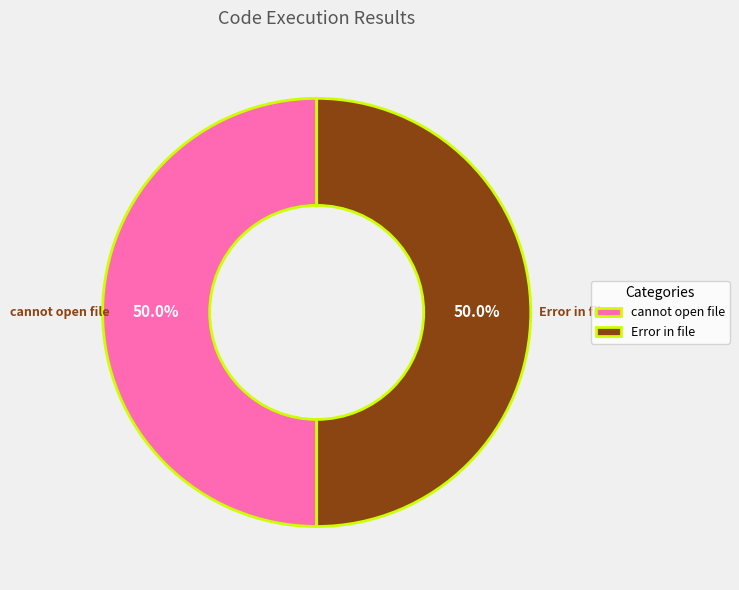

To the nearest percent, what is the average slice percentage?

50%